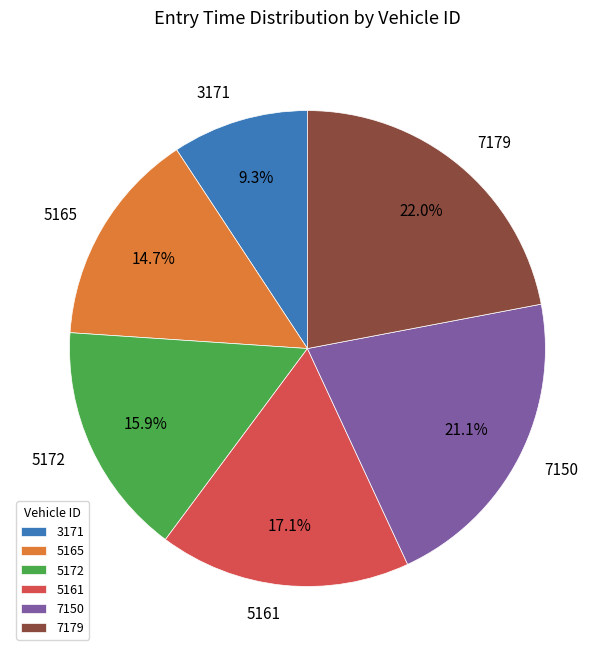

To the nearest percent, what percentage of the pie is 3171?

9%